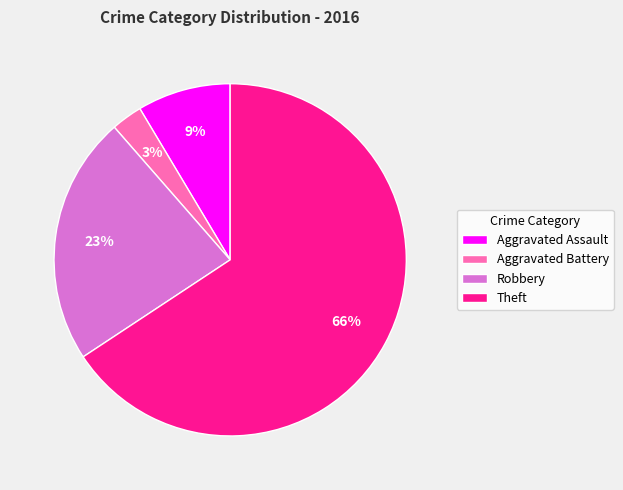

Which slice is the largest?

Theft